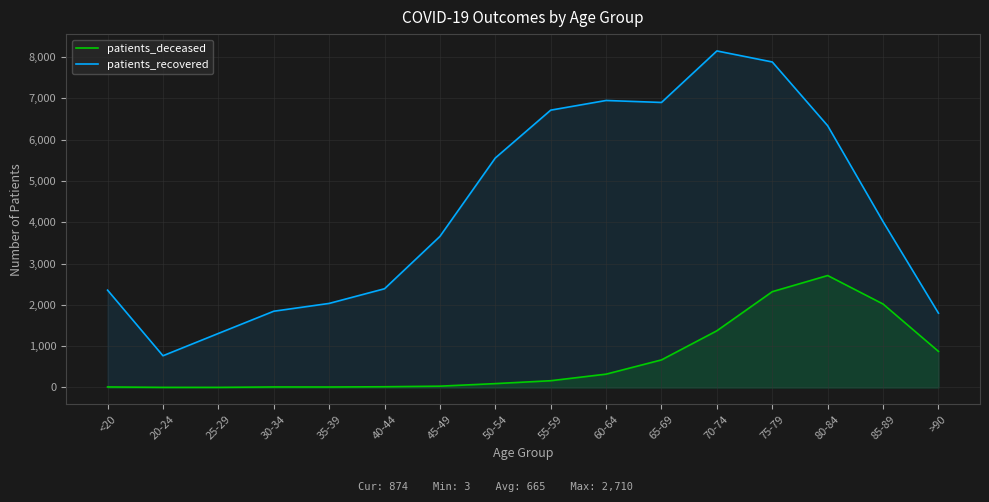

Does the chart display data point markers on the line(s)?

No